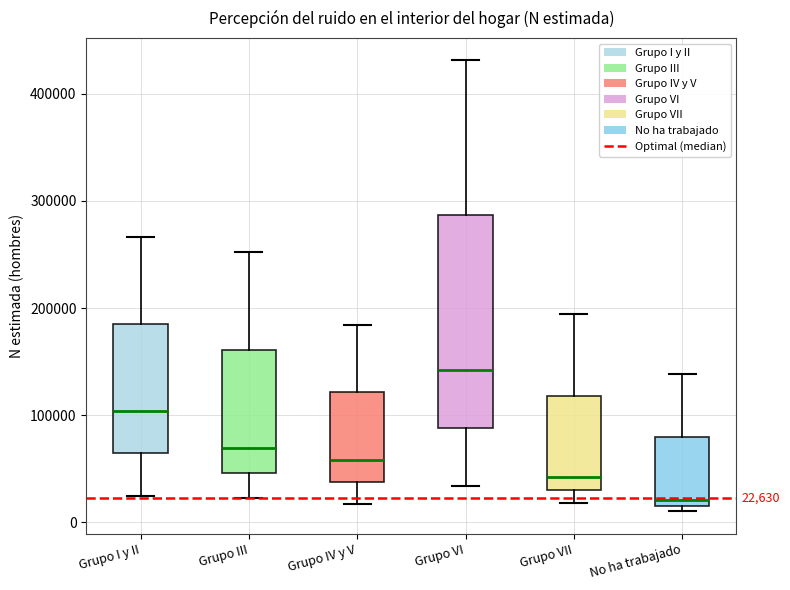

Which box's median line is the highest?

Grupo VI